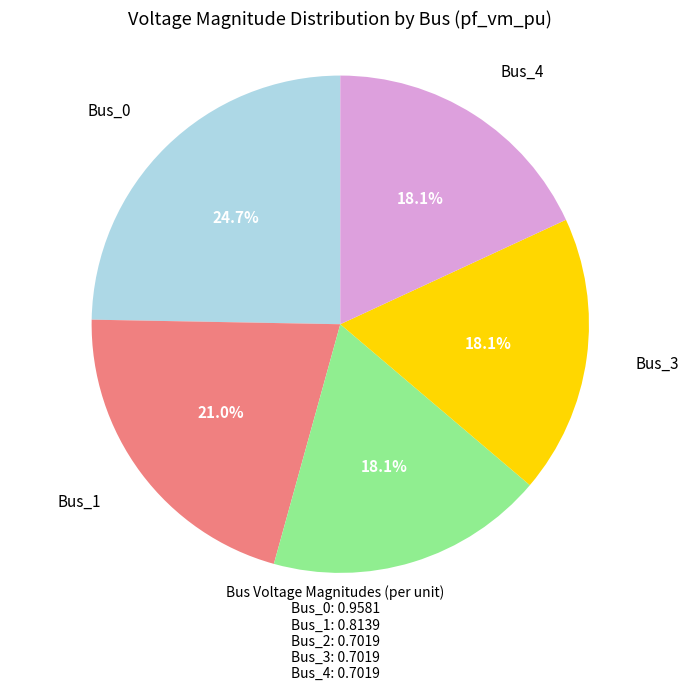

Does any single category account for the majority?

No